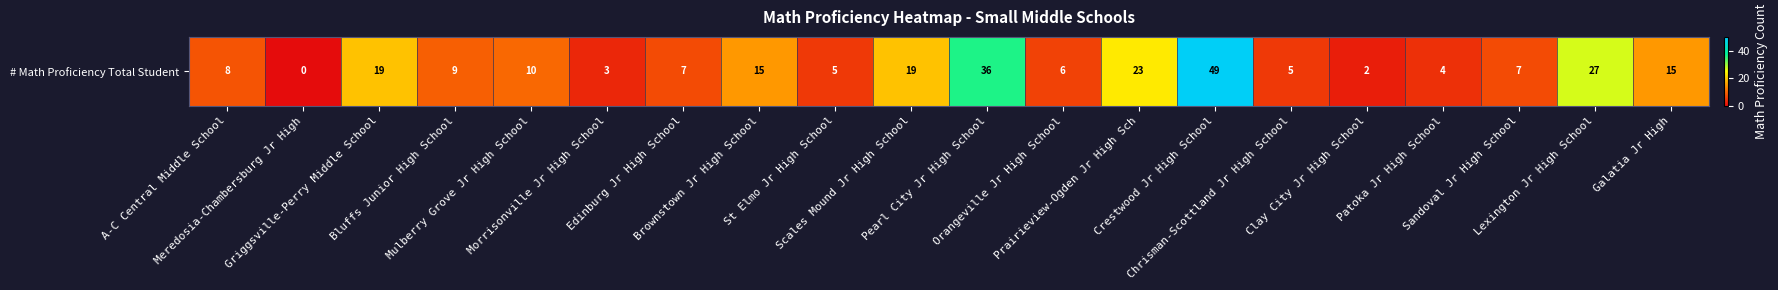

Which category has the lowest value across all series?

Meredosia-Chambersburg Jr High